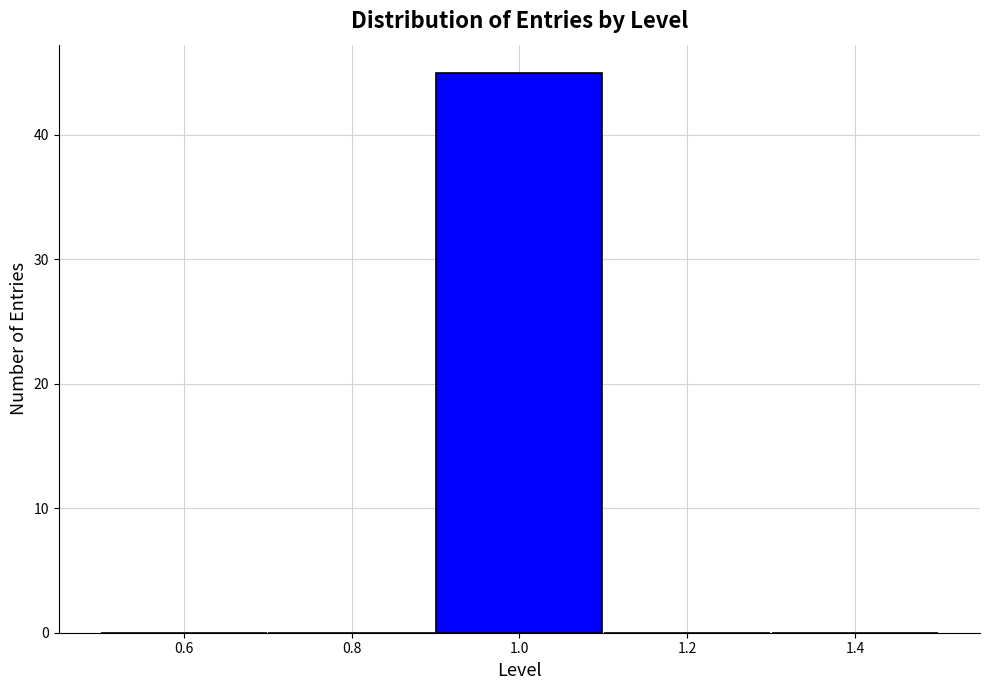

Reading left to right, transcribe this chart: for each bar, give the range it covers on the x-axis and its height. The values are not printed on the chart, so give them approximately, as read against the axis.

0.5 to 0.7: 0
0.7 to 0.9: 0
0.9 to 1.1: 45
1.1 to 1.3: 0
1.3 to 1.5: 0